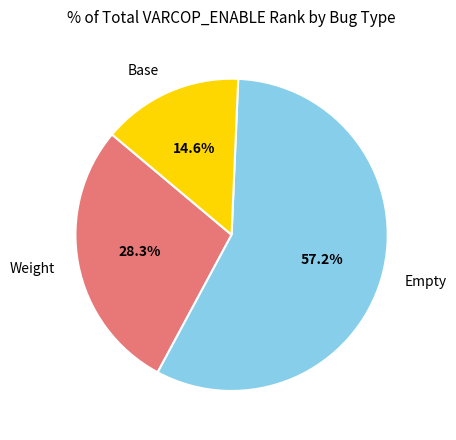

Which category has the biggest portion of the pie?

Empty